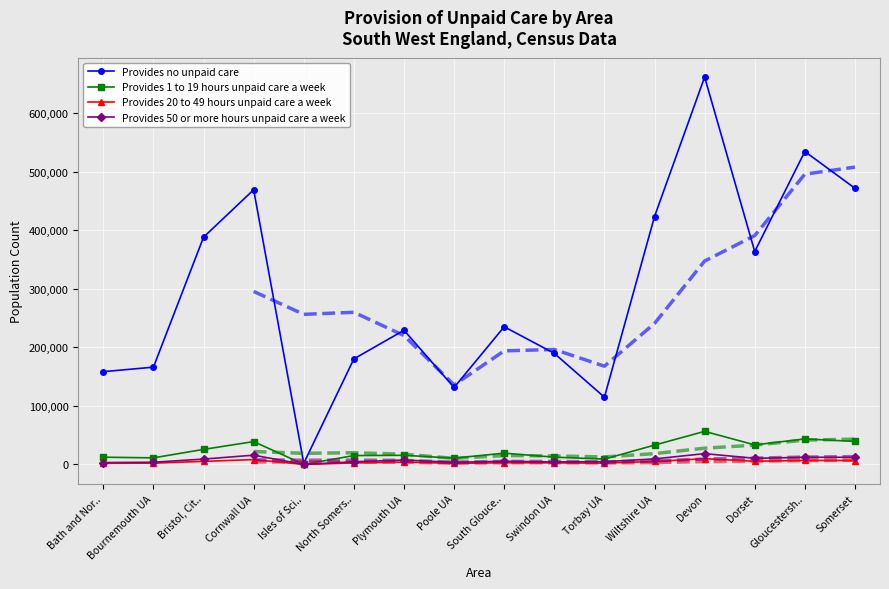

Reading left to right, transcribe all the data shown in this chart.

Provides no unpaid care: 158431	166166	388096	469081	1983	180253	229137	131433	235128	189676	114852	423373	661515	363583	534340	471590
Provides 1 to 19 hours unpaid care a week: 12396	11280	25709	39052	165	15172	15624	10761	19279	12431	9137	33064	56528	33362	43596	39353
Provides 20 to 49 hours unpaid care a week: 1989	2260	5253	8284	20	2577	4057	1846	2976	2680	2286	5066	9868	5456	6830	6716
Provides 50 or more hours unpaid care a week: 3200	3785	9176	15856	35	4564	7566	3605	5384	4369	4684	9478	18488	10504	12218	12313